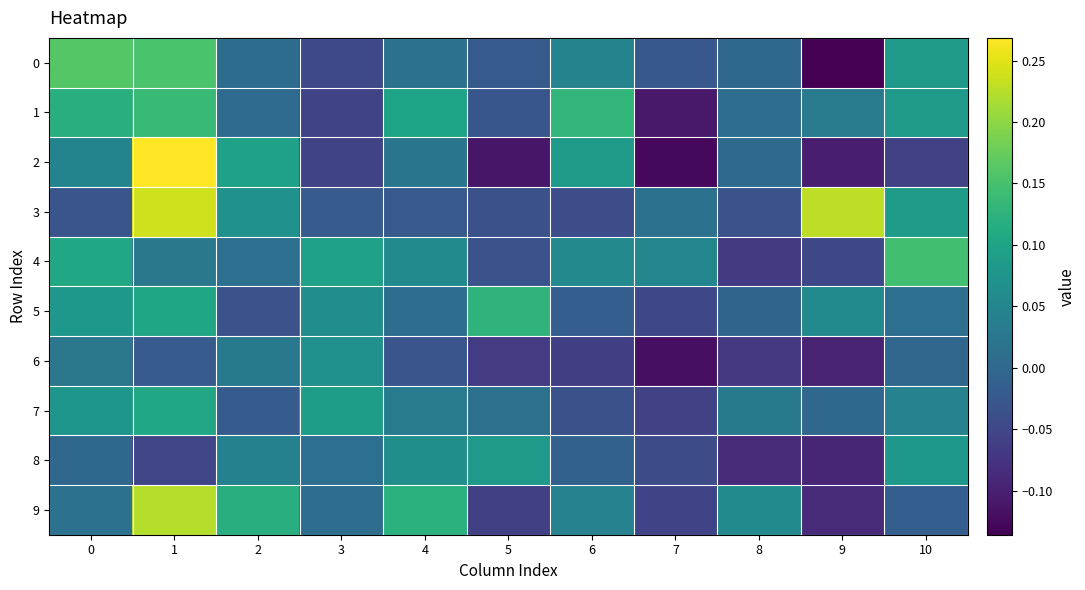

At which category is the sum across all series the highest?

1